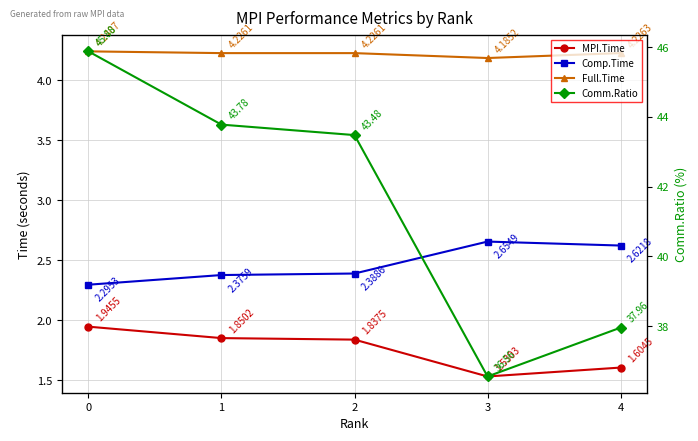

What is the value of the Comm.Ratio point at the 2nd from the left?

43.8